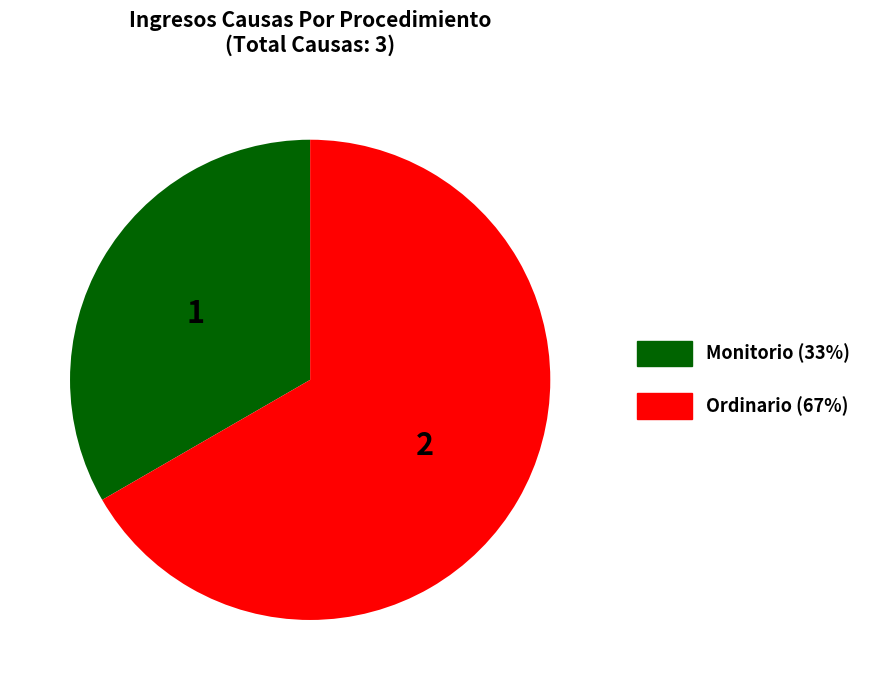

Does Ordinario account for over 50% of the chart?

Yes